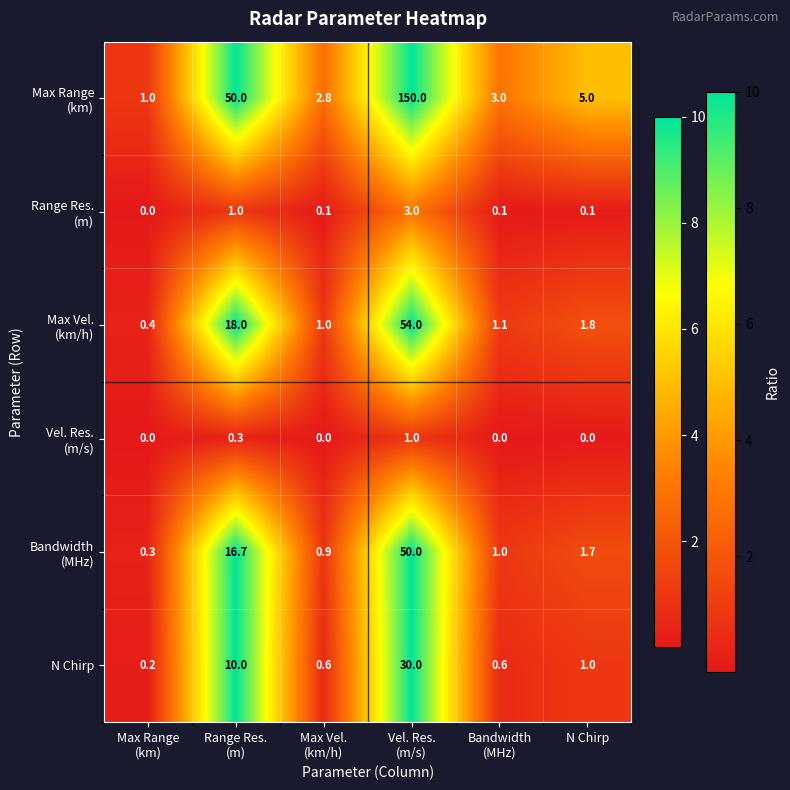

What is the difference between the second highest and minimum values in the N Chirp series?

9.8